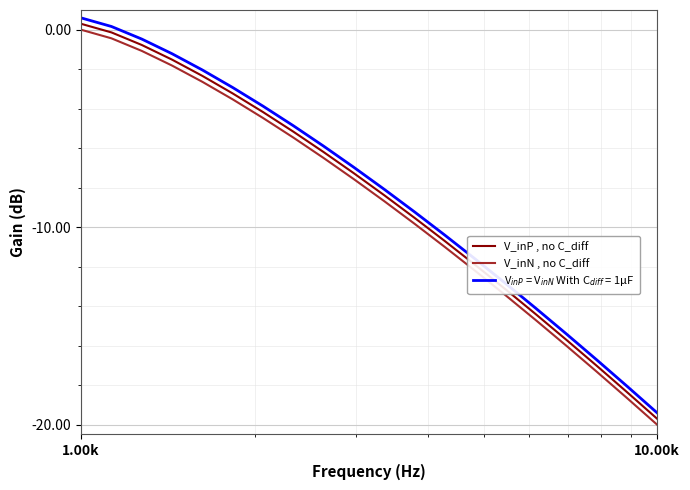

True or false: V_inN , no C_diff and V_inP , no C_diff cross at least once.

False